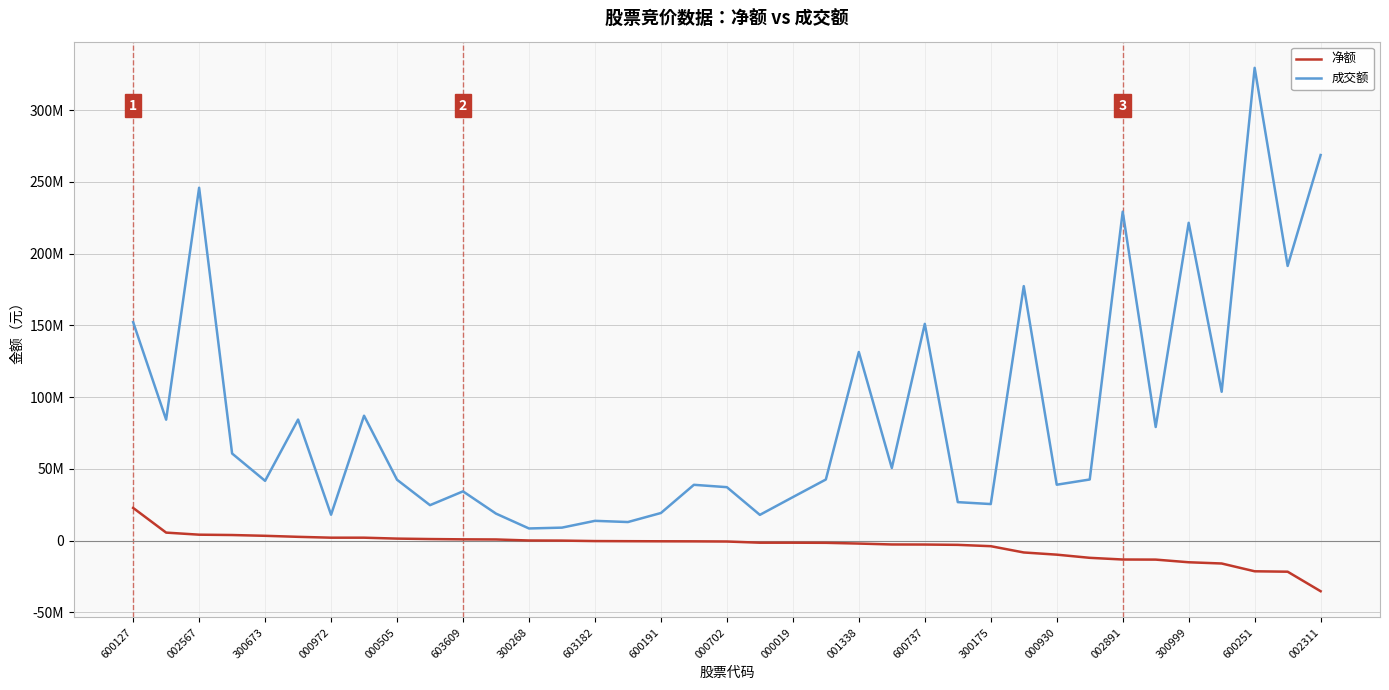

What are all the series names shown in the legend?

净额, 成交额